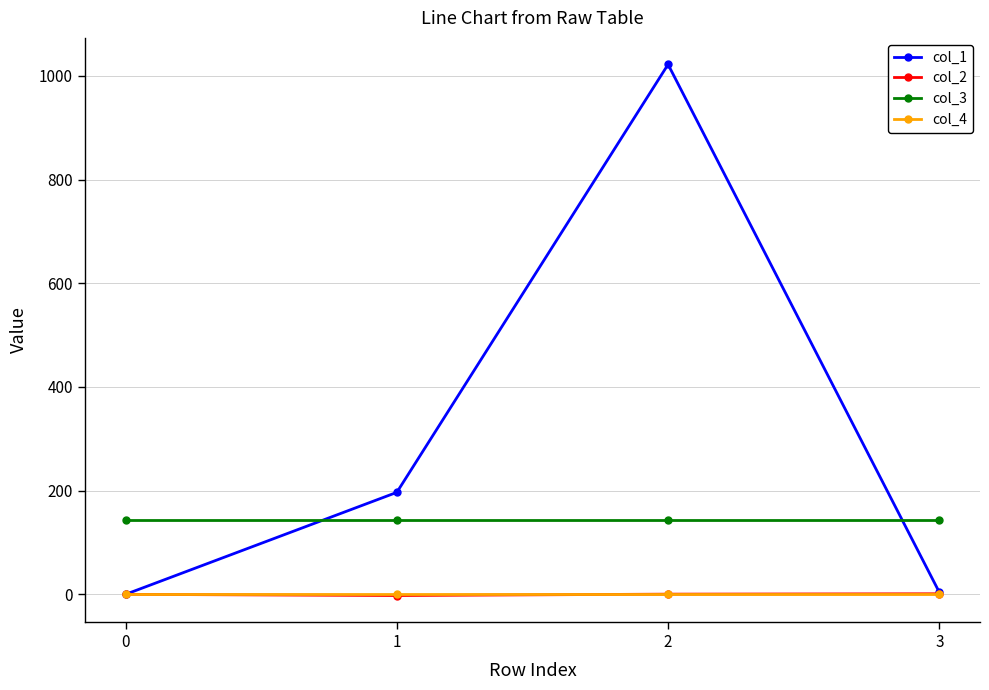

True or false: col_3 and col_4 intersect in this chart.

False